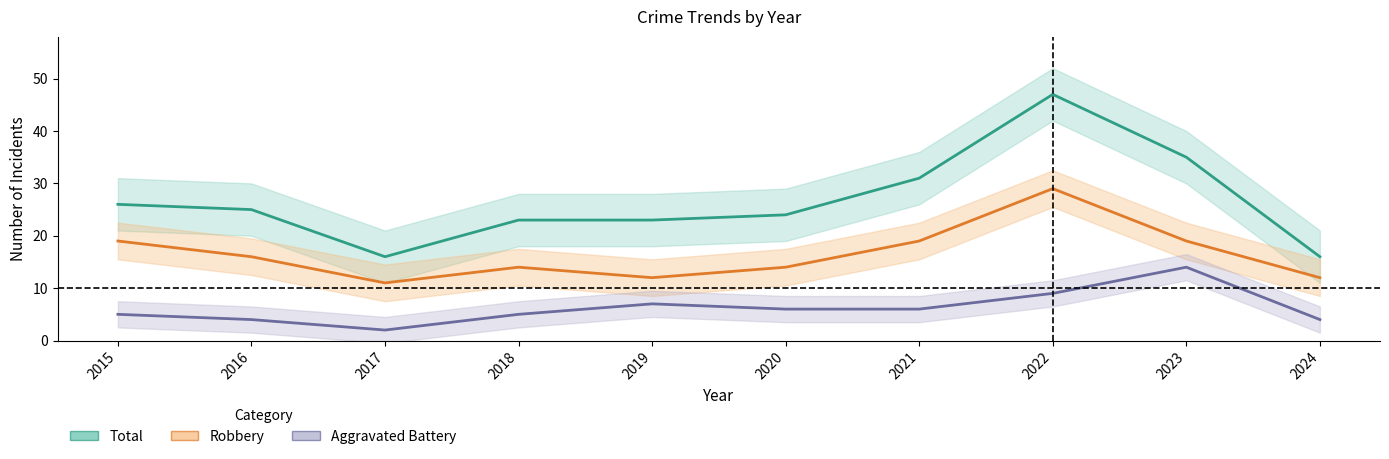

The value of Total at 2022 is 47. True or false?

True